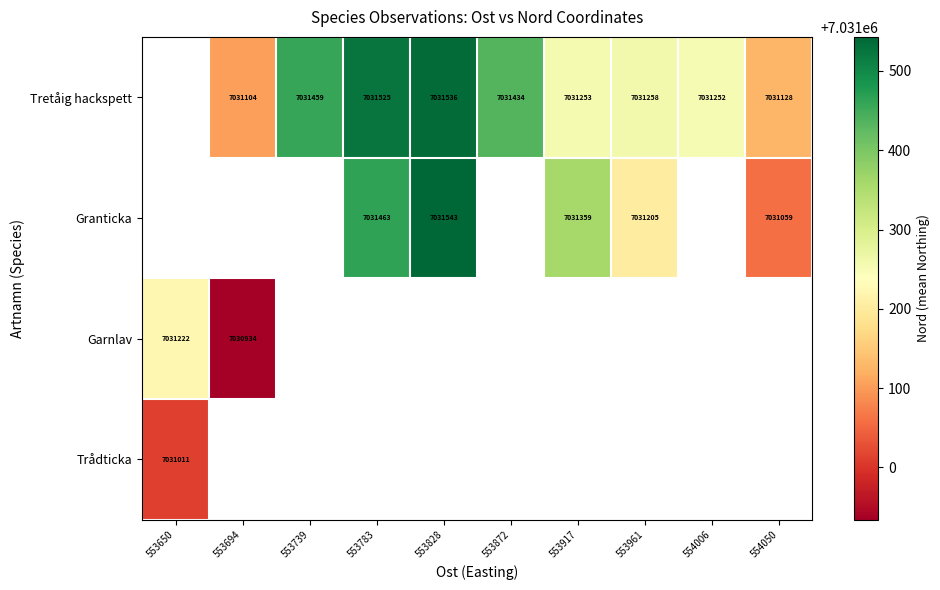

True or false: Garnlav has a value of 7030934.0 at 553694.

True